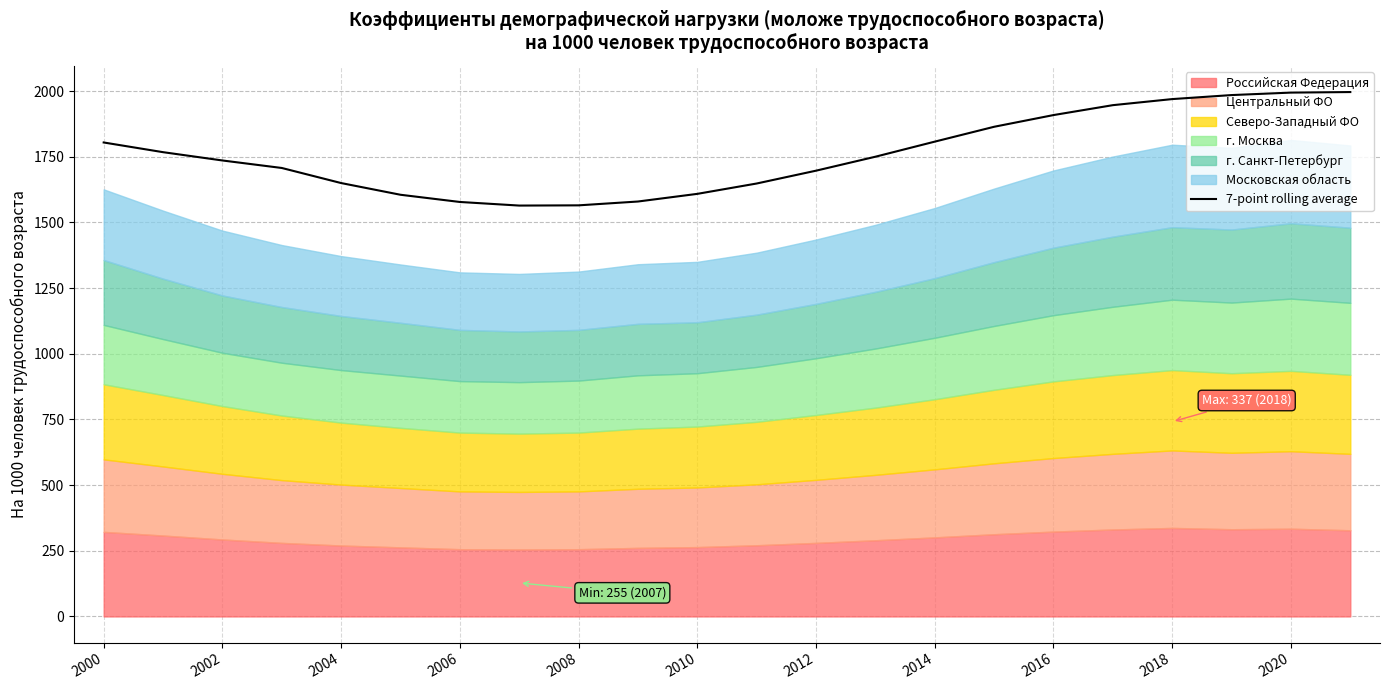

True or false: 7-point rolling average has a value of 391.5 at 2012.

False